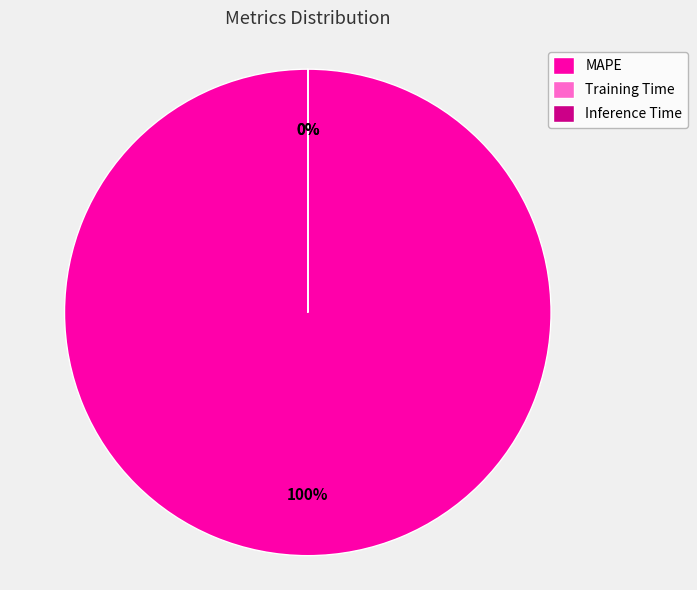

Does MAPE account for over 50% of the chart?

Yes